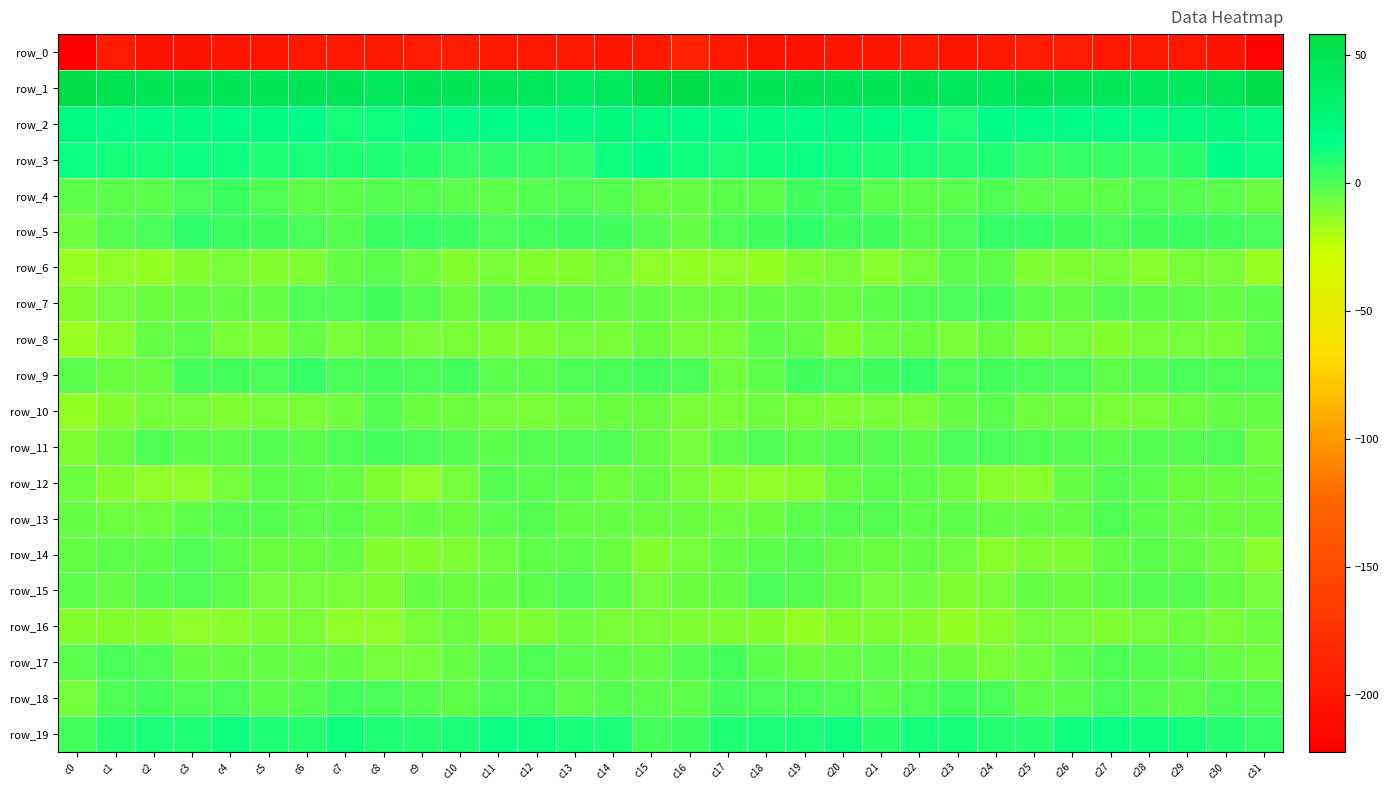

Reading left to right, list all the values displayed in this chart.

row_0: -222.1	-195.8	-203.3	-204.9	-200.1	-200.7	-198.0	-198.7	-198.4	-194.8	-194.5	-198.0	-198.1	-197.5	-202.0	-197.3	-188.5	-197.8	-204.8	-203.3	-199.8	-200.3	-197.5	-199.1	-197.4	-193.7	-195.7	-199.0	-197.5	-198.3	-204.4	-218.9
row_1: 58.3	49.7	46.9	46.8	46.4	47.7	47.4	46.5	42.4	46.6	46.4	46.1	44.7	39.9	43.8	54.2	55.1	47.9	46.9	46.3	46.9	47.6	47.4	44.9	43.2	47.5	45.7	46.1	42.5	40.8	46.2	55.4
row_2: 22.1	16.8	19.9	20.0	19.7	20.9	17.1	12.0	13.2	18.2	17.2	17.2	18.9	20.3	24.0	21.7	17.6	16.7	20.7	19.3	20.9	19.8	15.5	10.8	15.9	17.8	17.2	17.5	19.6	21.6	24.1	20.2
row_3: 14.2	12.1	12.0	13.8	12.7	9.5	11.1	9.1	9.8	7.1	4.7	6.3	4.8	5.6	13.4	15.6	12.5	11.1	12.6	14.1	11.5	9.6	10.9	8.7	9.8	5.4	5.6	5.7	4.7	7.4	16.0	14.1
row_4: -3.9	-2.2	-2.6	0.7	4.5	-0.6	-3.8	-3.7	-0.9	-1.9	-2.4	-3.5	-1.6	-0.5	-1.7	-6.1	-4.9	-2.4	-2.2	3.1	3.4	-2.6	-4.0	-2.9	-0.5	-2.4	-2.3	-3.6	-0.8	-0.9	-2.8	-5.5
row_5: -7.0	-1.6	1.0	5.9	3.6	2.8	0.3	-1.4	4.0	5.5	4.5	0.6	2.1	4.1	3.3	-1.1	-4.7	-0.8	3.1	5.8	2.8	2.6	-1.4	0.3	5.0	5.5	3.4	0.5	3.0	4.1	2.9	1.3
row_6: -15.7	-13.2	-14.9	-11.8	-8.7	-11.5	-10.1	-4.7	-2.8	-7.3	-11.1	-9.3	-11.2	-11.0	-7.8	-13.9	-14.8	-13.9	-14.2	-9.8	-9.5	-11.9	-8.1	-3.6	-3.8	-9.6	-10.5	-9.2	-12.2	-9.3	-9.1	-15.2
row_7: -11.2	-8.1	-5.7	-4.6	-5.0	-4.2	-0.8	-0.3	2.5	-1.3	-5.8	-1.9	-1.4	-2.9	-4.7	-4.4	-6.7	-7.1	-4.8	-4.5	-5.6	-2.1	-0.7	0.5	1.9	-3.7	-4.9	-0.9	-2.2	-3.4	-5.0	-2.0
row_8: -15.3	-12.3	-5.1	-3.5	-9.3	-9.9	-4.9	-9.5	-5.4	-9.5	-9.0	-10.1	-10.2	-8.3	-9.1	-5.9	-8.8	-9.4	-3.3	-5.1	-11.4	-6.7	-6.1	-9.4	-5.4	-10.7	-8.1	-11.2	-9.1	-8.5	-9.0	-4.1
row_9: -2.9	-5.8	-6.2	1.8	2.3	1.3	5.3	1.0	1.5	0.5	1.7	-2.7	-2.5	0.2	0.6	2.1	1.0	-6.6	-3.1	3.1	0.9	3.1	4.7	-0.5	2.1	0.5	1.0	-4.0	-1.2	0.6	0.1	0.3
row_10: -15.0	-11.0	-8.0	-7.7	-9.9	-9.1	-8.6	-6.8	-1.9	-5.9	-6.8	-8.2	-9.1	-7.2	-5.6	-5.4	-9.2	-9.2	-7.4	-8.9	-9.7	-8.9	-8.5	-4.6	-2.9	-6.8	-6.9	-8.8	-8.5	-6.8	-4.7	-5.1
row_11: -10.7	-5.4	-0.5	-2.2	-3.3	-0.9	-2.9	-0.5	1.6	0.2	-1.5	-2.2	-1.7	-0.5	-0.6	-4.2	-8.2	-3.3	-0.1	-3.9	-1.6	-1.6	-2.7	0.8	1.2	-0.7	-1.9	-2.0	-1.0	-1.0	-0.0	-7.2
row_12: -7.1	-11.1	-12.9	-12.9	-8.0	-3.4	-3.2	-4.9	-10.5	-13.0	-7.9	-1.9	-2.6	-4.0	-7.0	-5.2	-9.3	-12.3	-13.0	-11.9	-5.6	-2.7	-3.6	-6.8	-12.2	-12.3	-4.9	-1.6	-2.9	-5.6	-6.0	-6.2
row_13: -5.2	-6.4	-6.8	-3.3	-1.6	-1.3	-3.2	-2.8	-5.3	-4.5	-5.7	-2.3	-1.3	-4.3	-5.0	-6.0	-6.3	-7.4	-5.6	-2.3	-1.4	-1.9	-3.0	-3.7	-5.2	-5.1	-4.9	-0.8	-2.6	-4.7	-5.6	-5.5
row_14: -5.2	-3.7	-3.8	-0.1	-3.8	-5.9	-5.3	-4.3	-11.1	-11.1	-10.2	-7.3	-3.2	-3.7	-5.5	-10.9	-8.2	-4.6	-2.0	-1.2	-4.8	-5.9	-4.5	-6.4	-12.1	-10.6	-9.8	-5.1	-3.0	-4.2	-7.4	-12.1
row_15: -3.2	-4.2	-1.5	0.1	-3.5	-7.6	-7.5	-8.6	-10.4	-4.8	-5.4	-4.5	-2.4	-0.6	-3.4	-8.0	-6.1	-4.3	0.5	-1.8	-4.7	-8.5	-7.4	-9.9	-8.6	-4.4	-5.6	-3.8	-1.3	-1.0	-5.2	-7.6
row_16: -11.0	-11.0	-11.1	-13.7	-12.3	-10.4	-9.5	-13.4	-13.7	-9.5	-7.4	-10.0	-9.7	-7.0	-9.1	-8.9	-10.1	-10.6	-11.8	-14.1	-11.6	-9.7	-10.8	-14.3	-12.1	-8.4	-7.8	-10.7	-8.3	-7.0	-9.2	-7.0
row_17: -2.8	0.6	-0.1	-5.2	-5.2	-4.4	-4.5	-4.9	-8.5	-8.2	-4.8	-1.2	-0.3	-2.2	-3.6	-4.7	-1.8	1.6	-2.2	-5.8	-5.2	-4.0	-4.6	-6.0	-9.0	-7.2	-3.4	-0.3	-0.9	-2.4	-4.5	-7.3
row_18: -8.4	0.2	1.6	0.1	0.7	-2.2	-1.4	1.8	1.1	-1.6	-3.7	0.1	0.3	-3.6	-1.1	-2.6	-3.8	1.9	0.3	1.1	-0.4	-2.7	0.2	2.3	0.3	-3.1	-2.6	1.2	-1.3	-3.2	-0.3	-1.1
row_19: 1.9	8.3	11.0	9.5	12.7	9.6	8.9	12.5	9.6	8.1	10.7	13.9	13.0	11.6	10.3	2.0	3.5	9.6	10.2	11.0	12.5	7.6	11.2	11.8	8.9	8.0	13.0	13.5	12.7	11.5	8.4	5.4